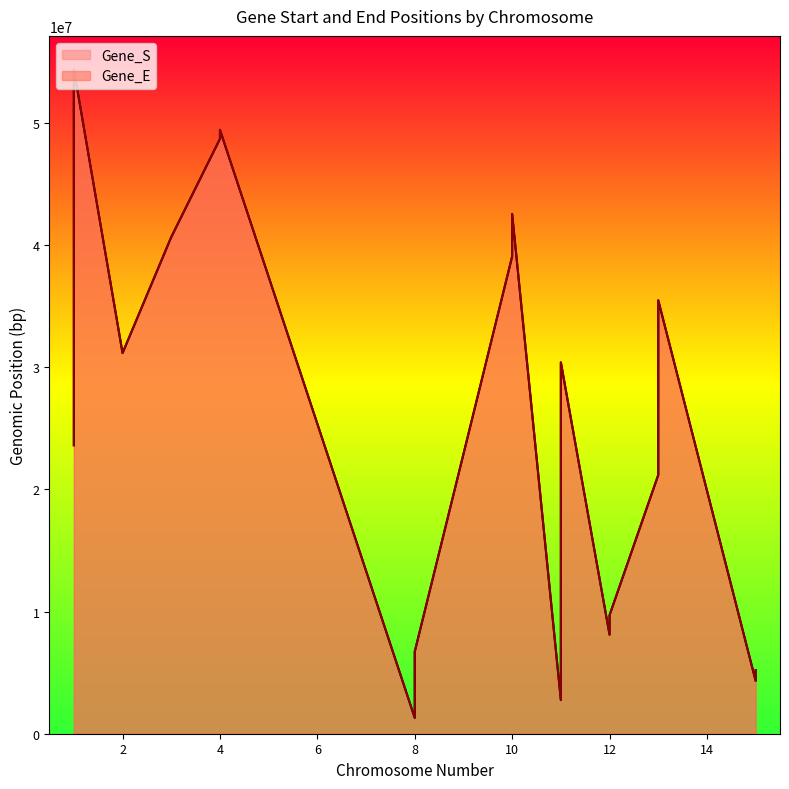

Which category has the highest value across all series?

1